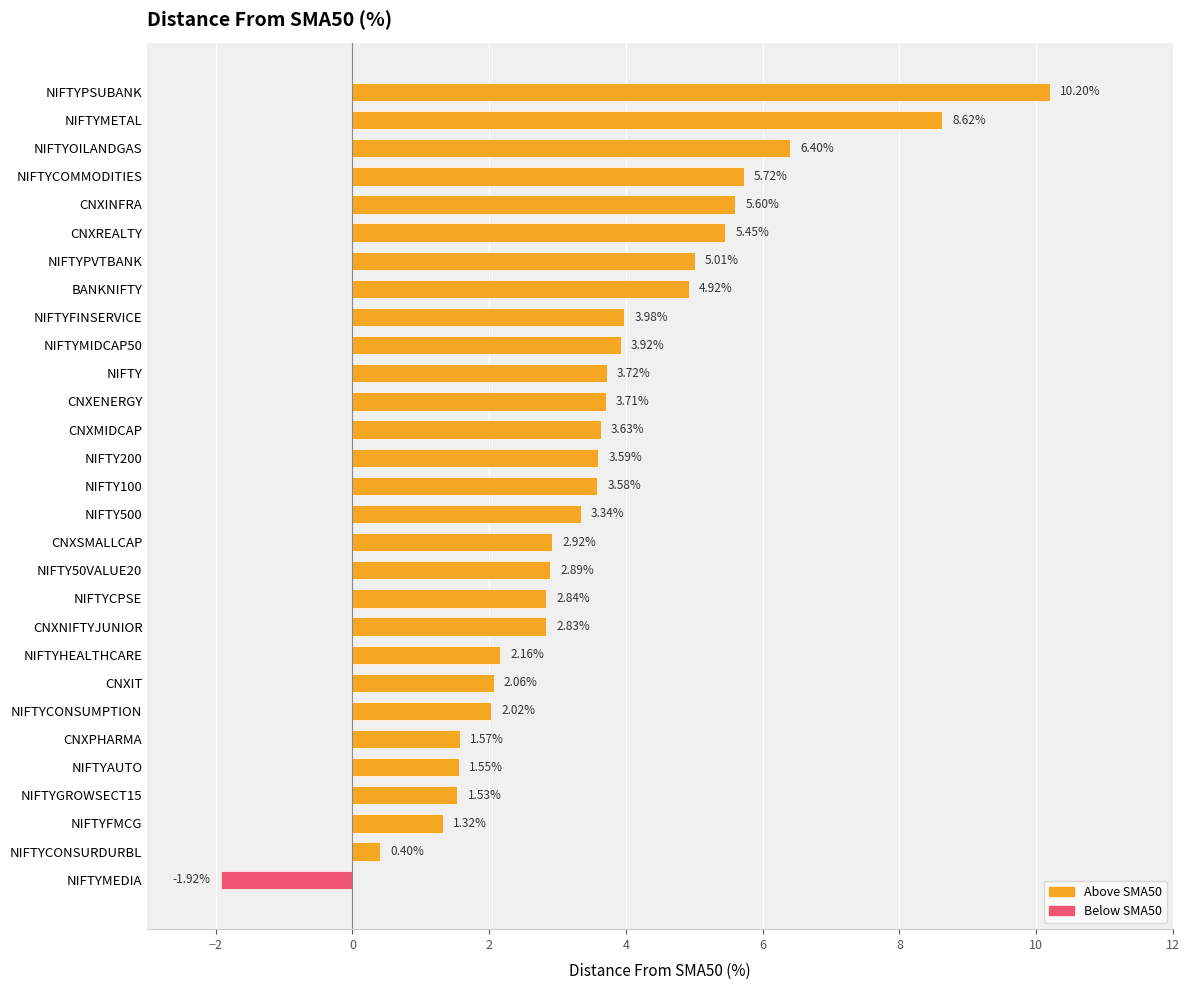

Which label corresponds to the largest value in the chart?

NIFTYPSUBANK